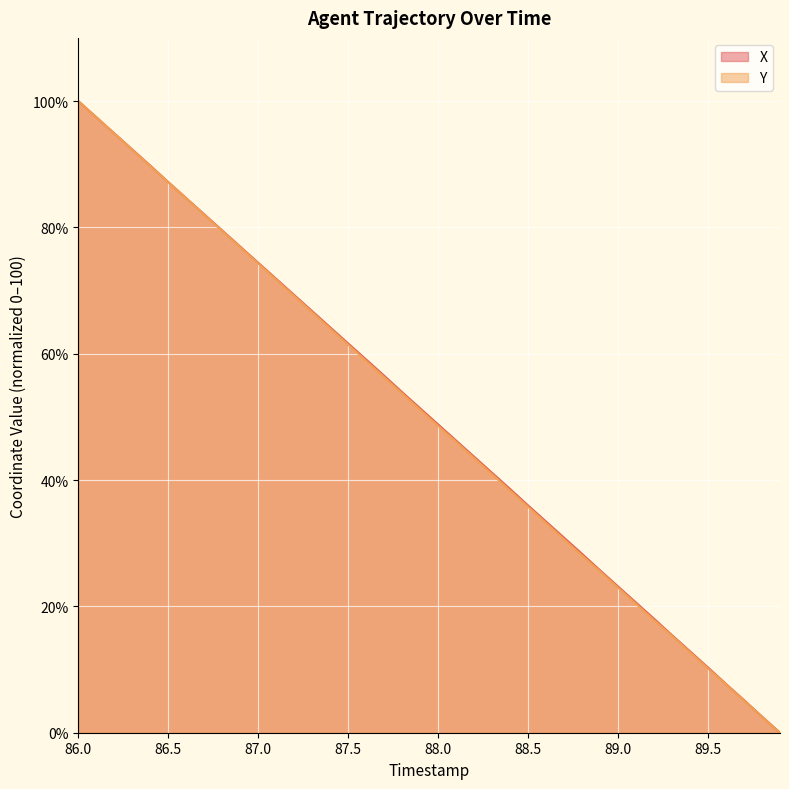

The Y series shows 64.0 at 87.4. True or false?

True